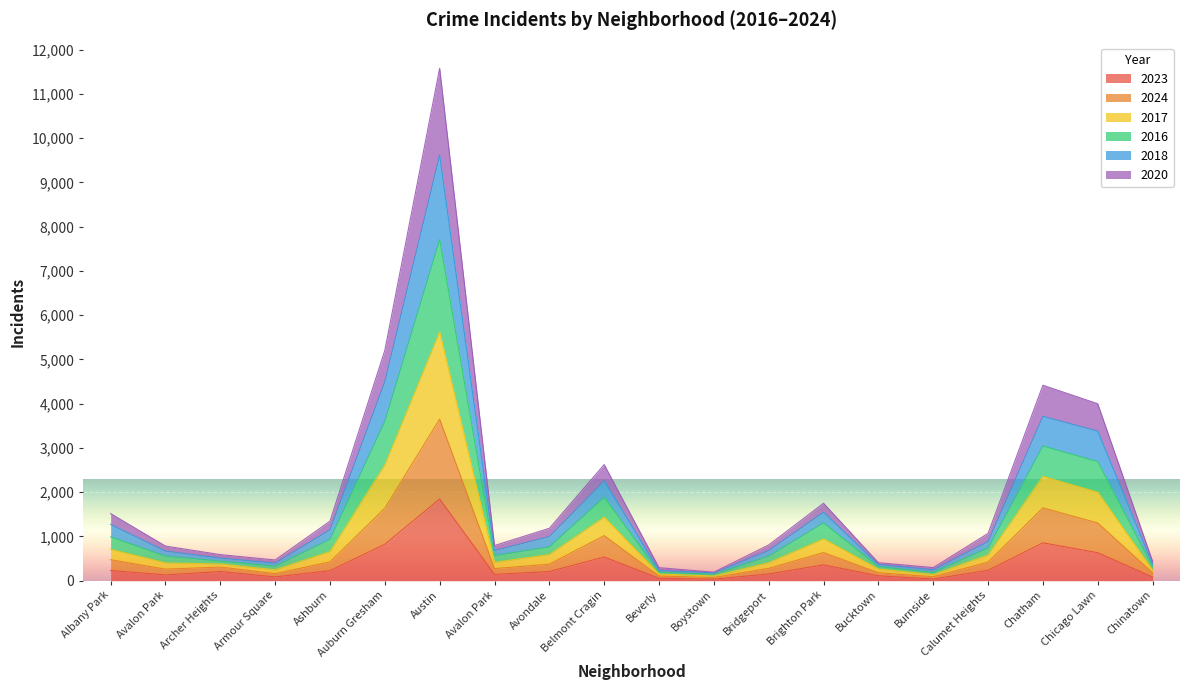

List the labels in order of 2020 value, largest first.

Austin, Chatham, Auburn Gresham, Chicago Lawn, Belmont Cragin, Brighton Park, Albany Park, Ashburn, Calumet Heights, Avondale, Archer Heights, Bridgeport, Avalon Park, Avalon Park, Bucktown, Chinatown, Armour Square, Beverly, Burnside, Boystown